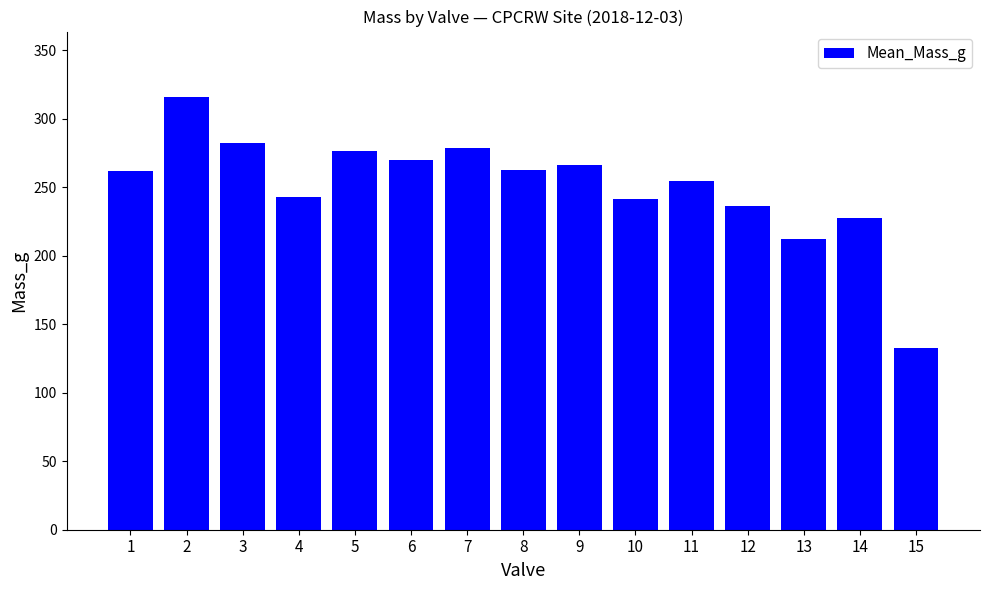

What is the sum of all values?

3760.8